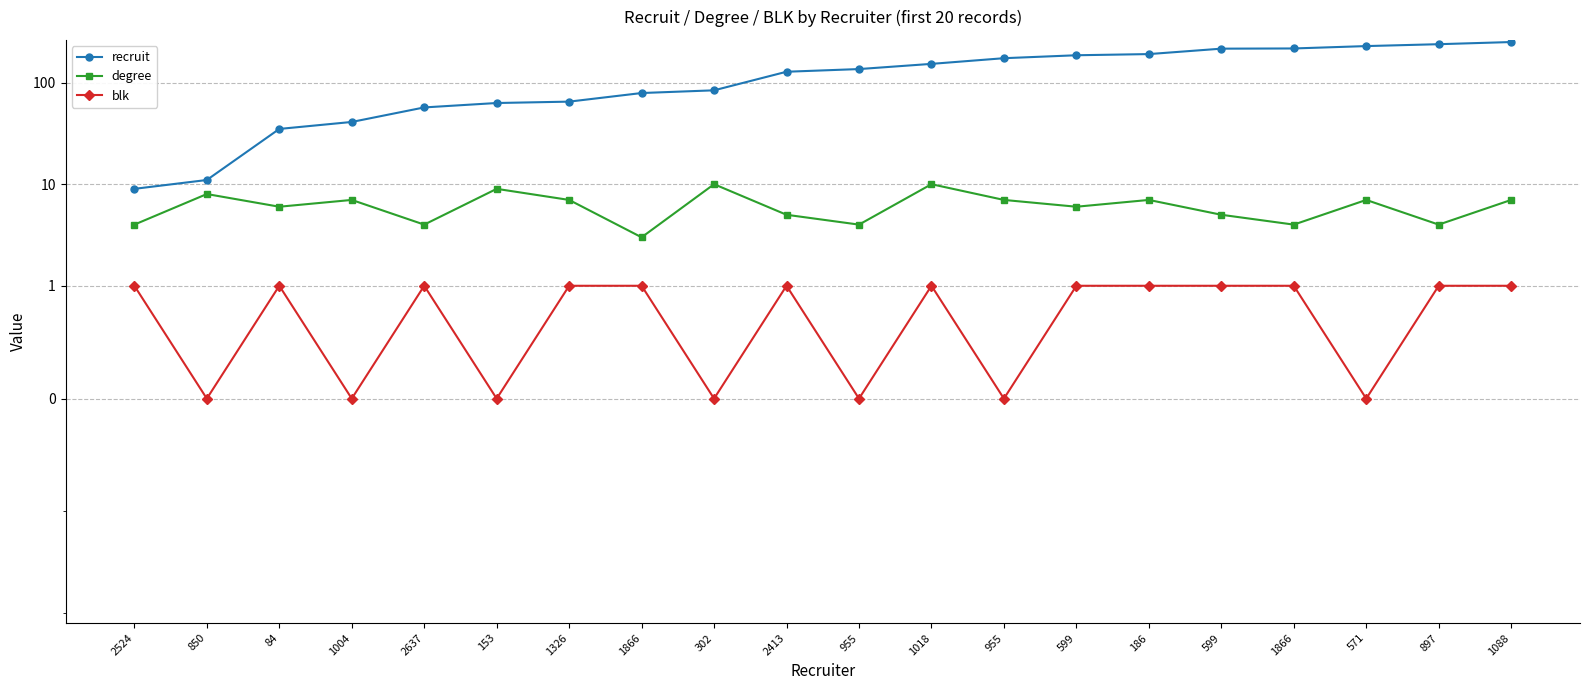

Is this an area chart (filled region under the line)?

No